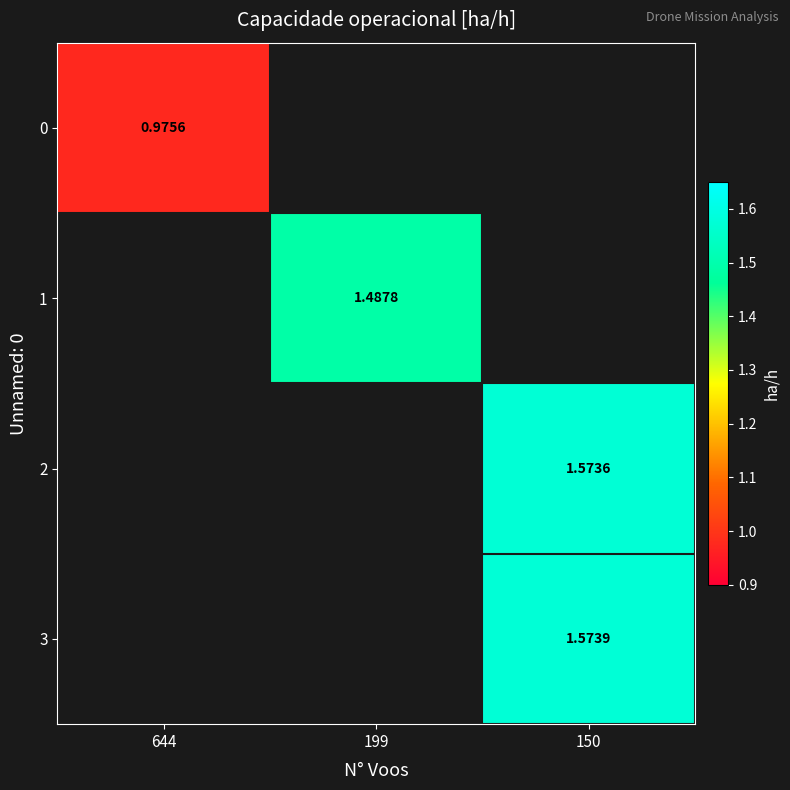

What is the highest value of the 0 series?

1.0